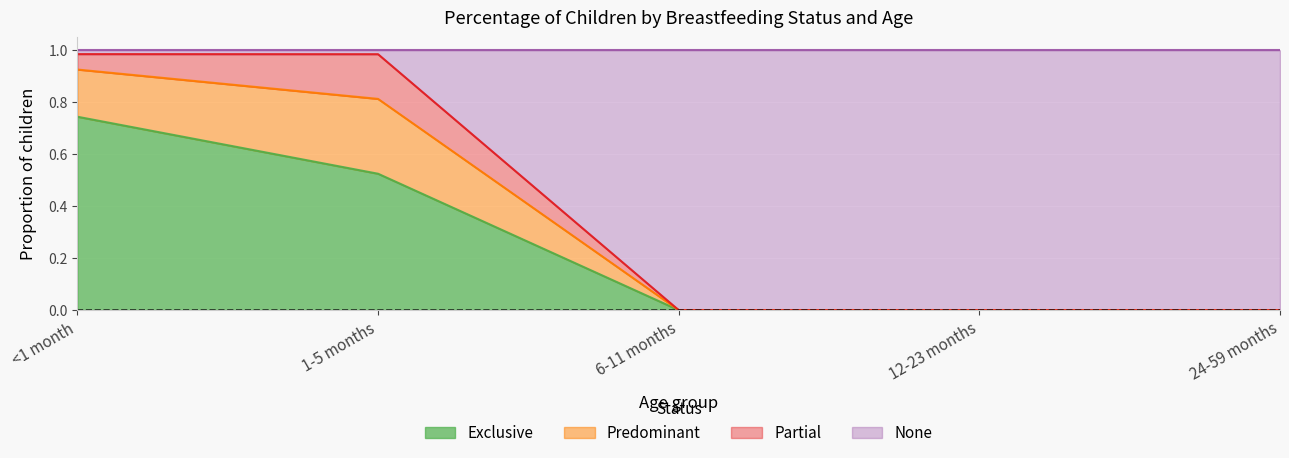

At which label does Exclusive reach its peak?

<1 month